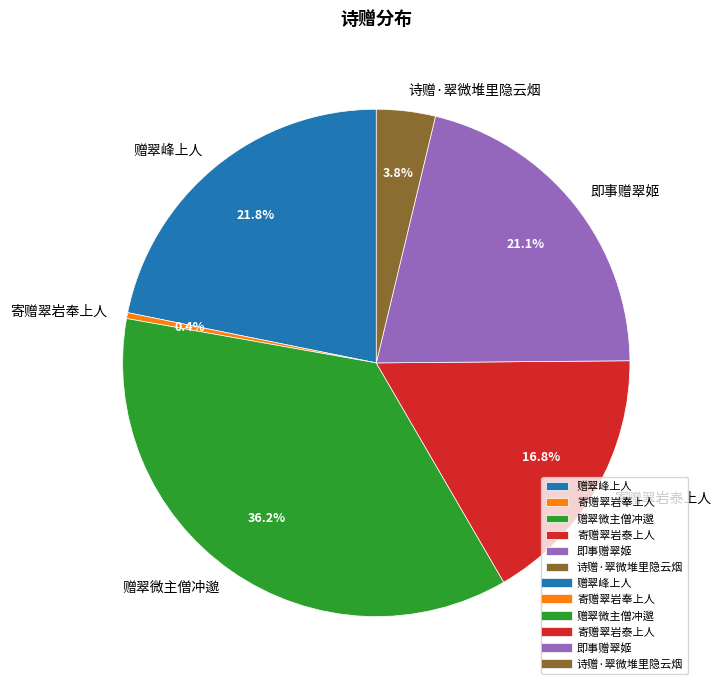

The 即事赠翠姬 slice represents 34% of the pie. True or false?

False